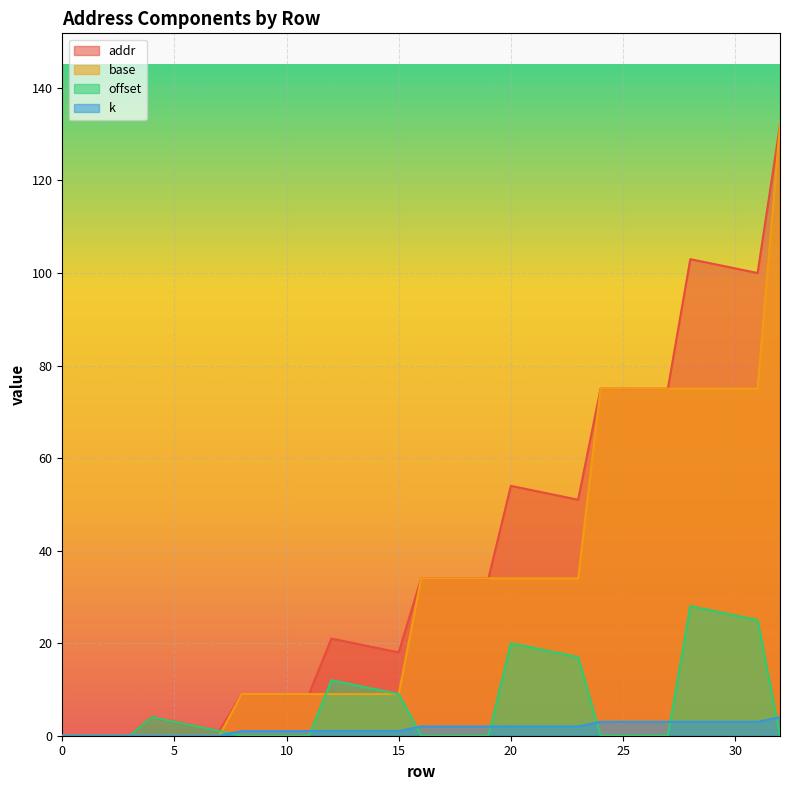

What is the difference between the maximum and minimum values in the base series?

132